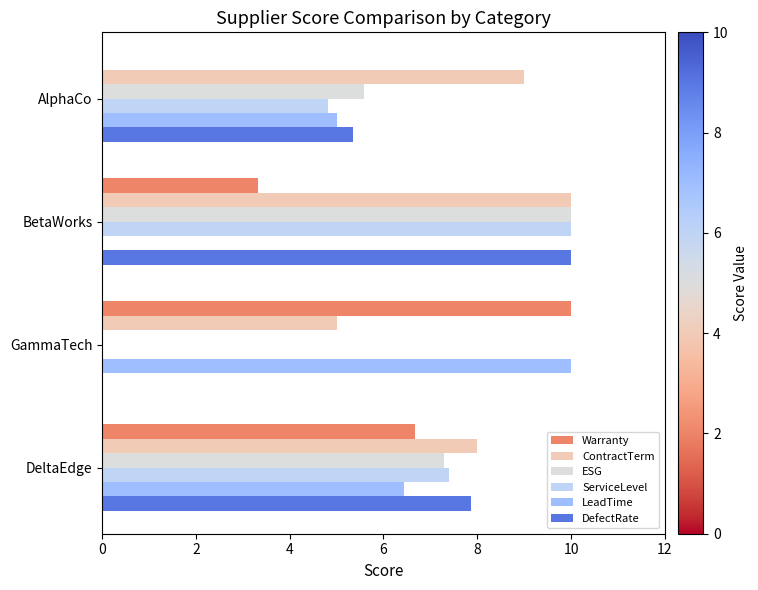

What is the value of the ServiceLevel bar at the 1st from the left?

4.8